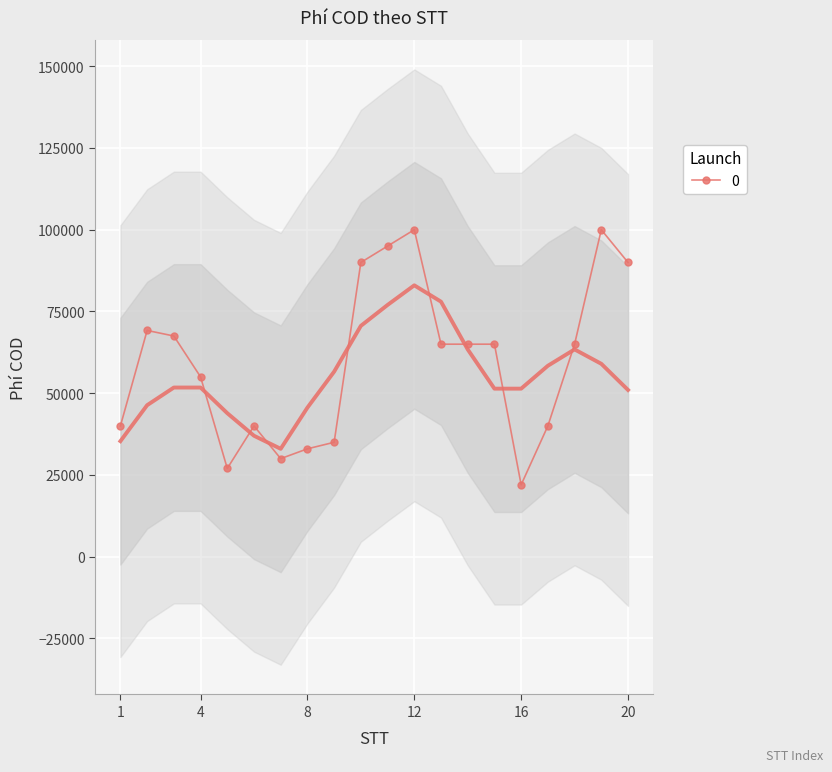

What is the ratio of the value at 6 to the value at 3?

0.6